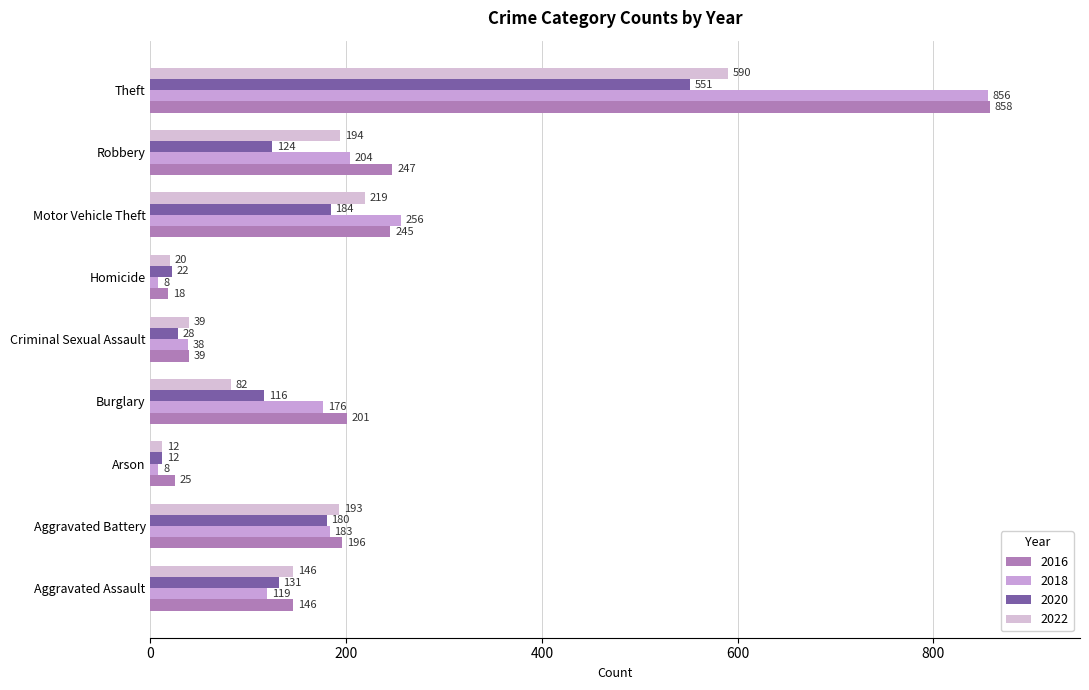

Which series has the widest spread of values?

2018